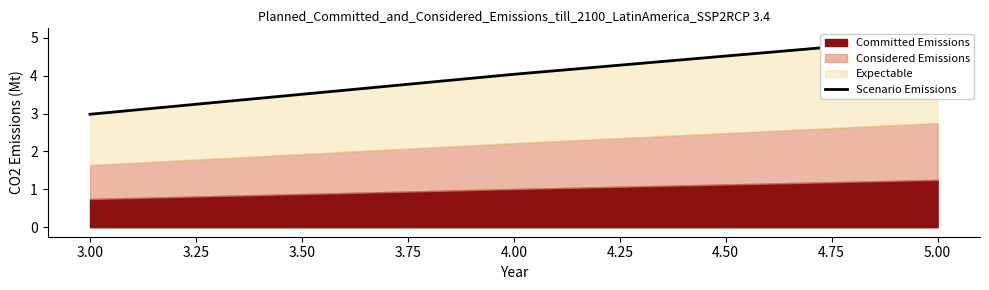

True or false: the data shows 5.6 at 4.00.

False